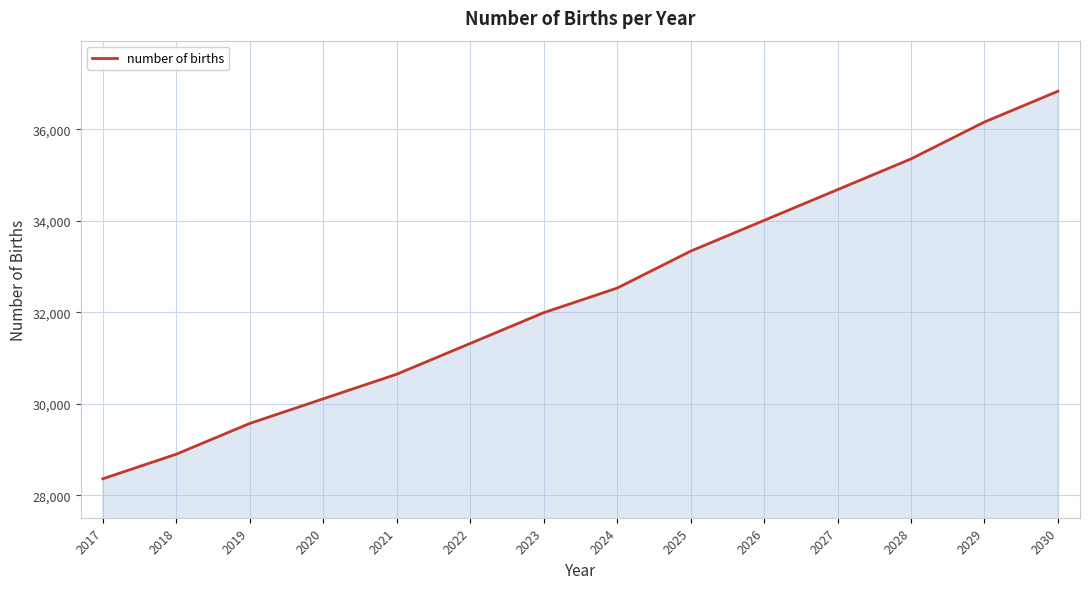

Is it true that the value at 2018 is 46691.7?

False